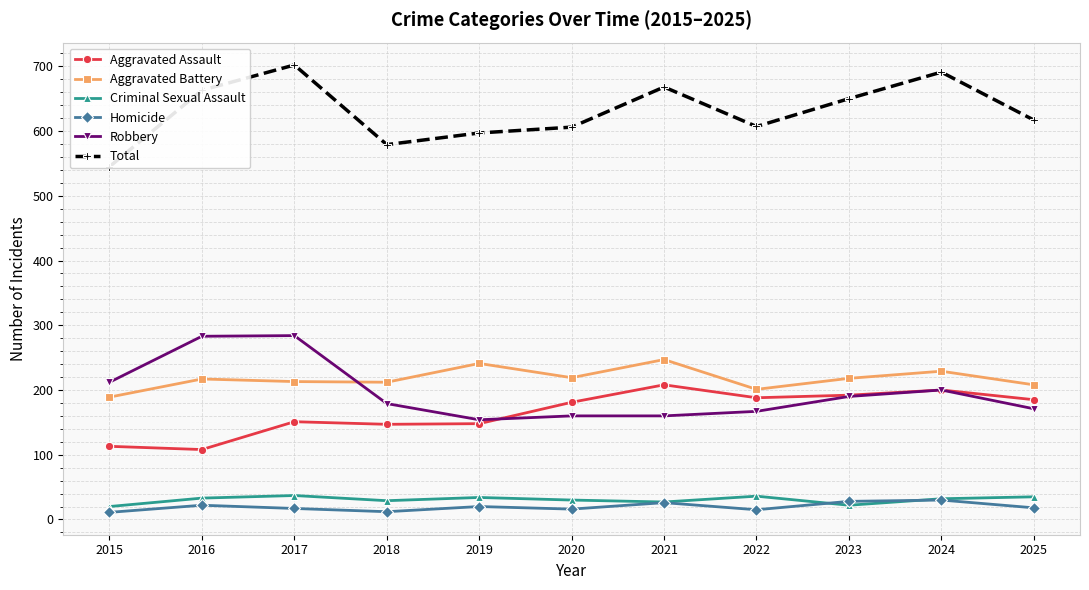

At which label is Homicide closest to 20?

2019